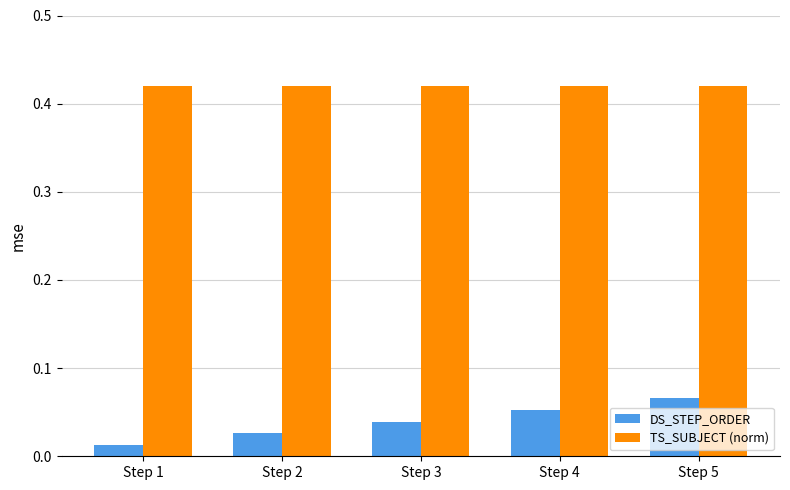

Which series has the largest range (max minus min)?

DS_STEP_ORDER